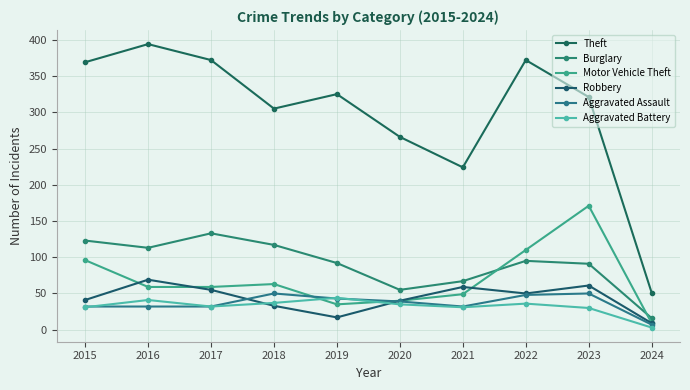

What is the greatest value displayed?

394